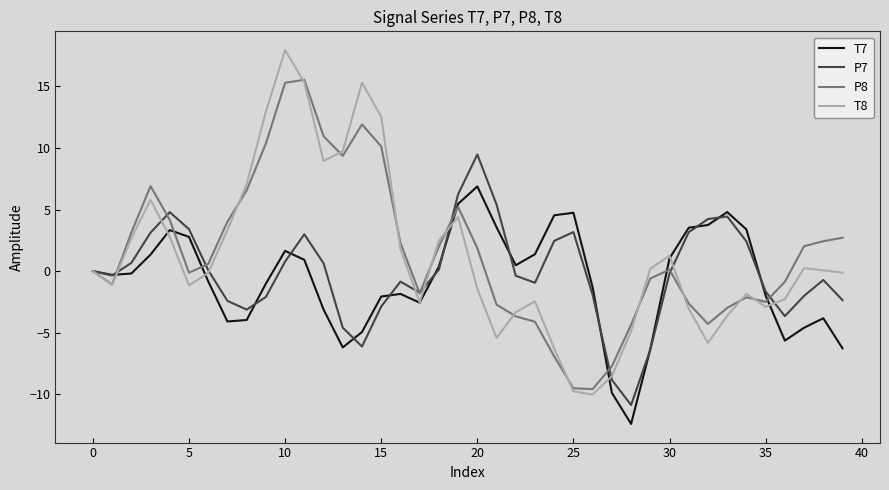

Which series has the largest range (max minus min)?

T8